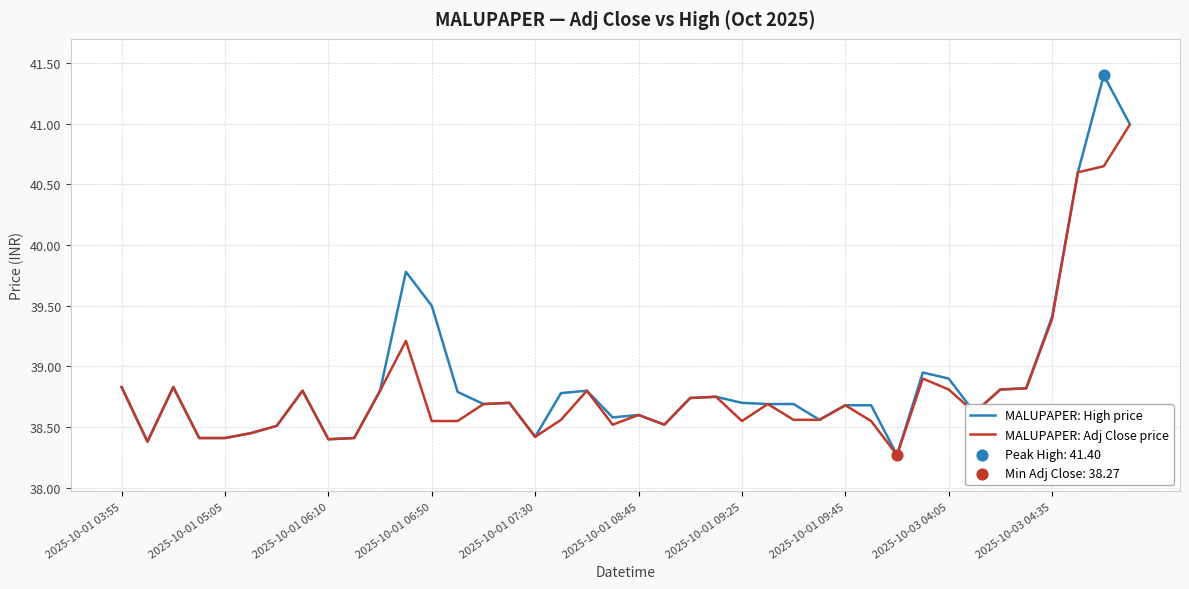

List the series in order of their peak value, lowest first.

MALUPAPER: Adj Close price, MALUPAPER: High price